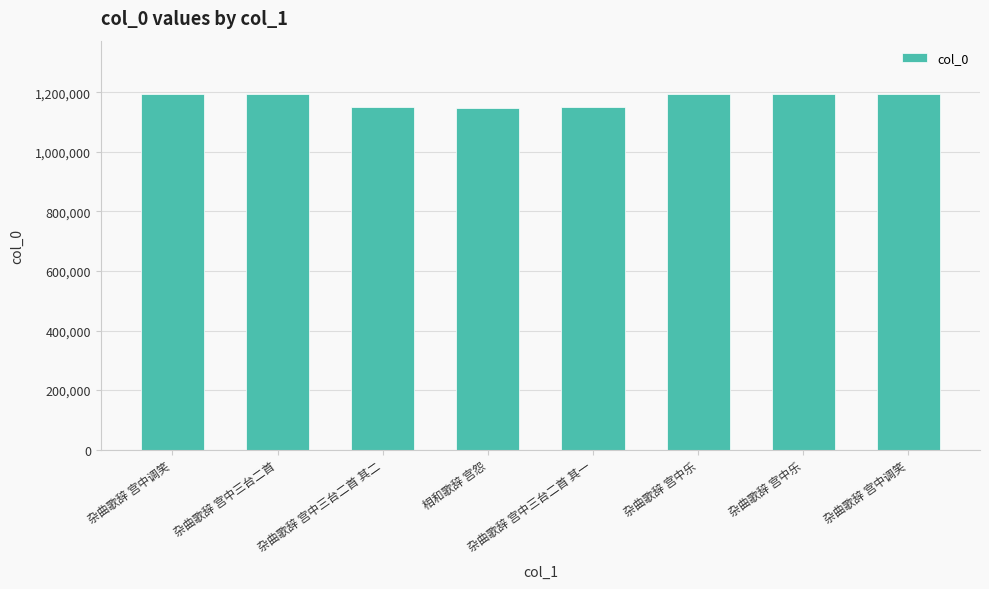

What is the sum of all values?

9419387